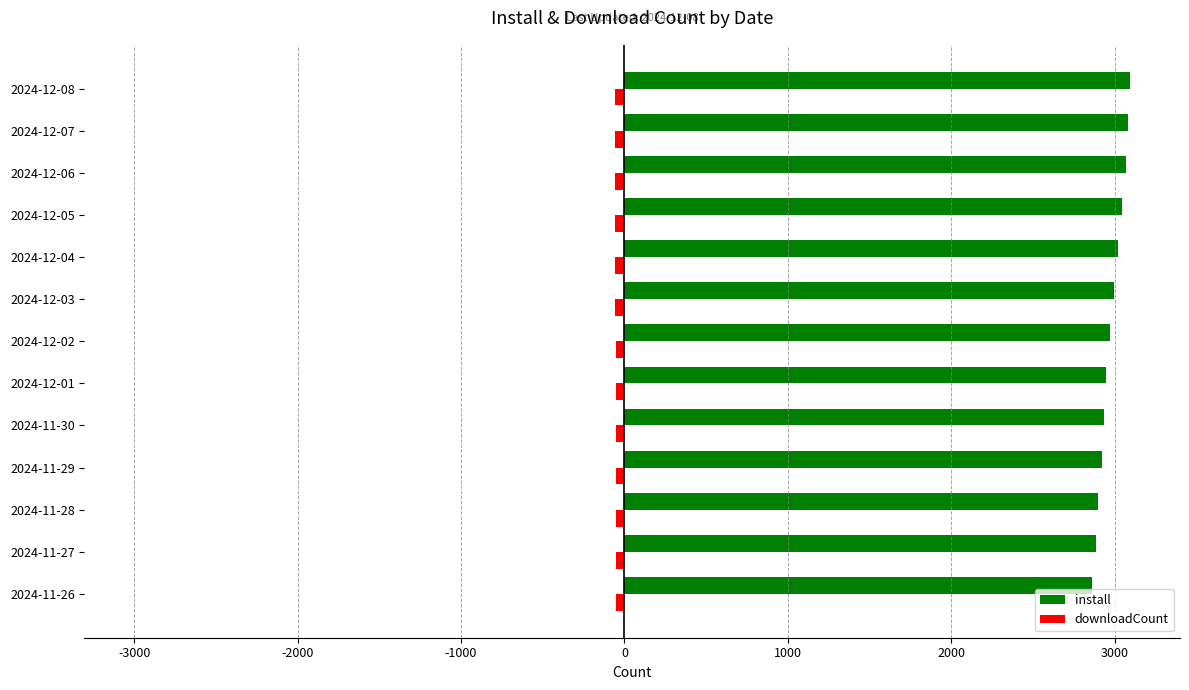

Which series has the largest total across all categories?

install